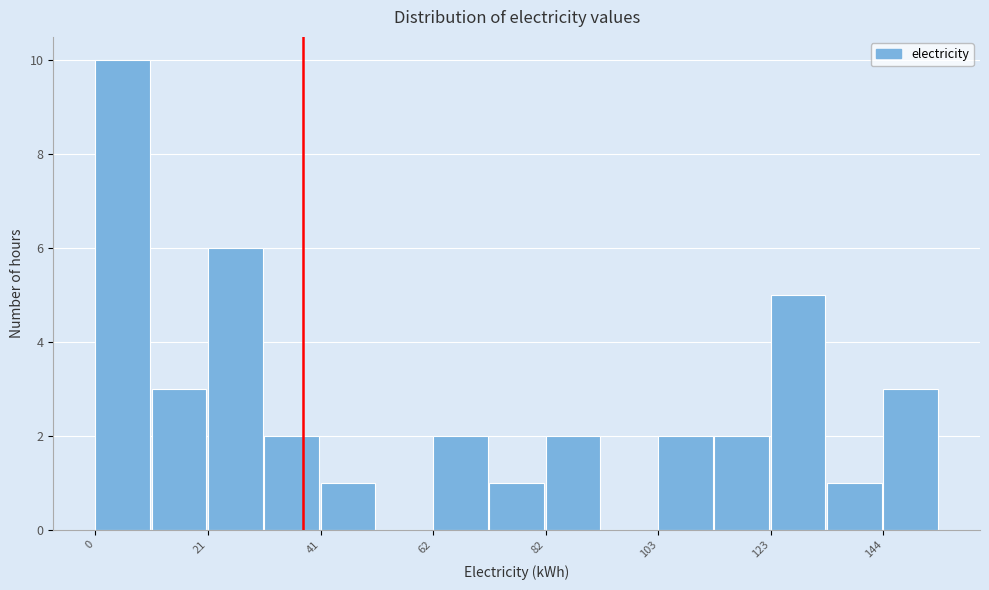

Read against the x-axis, roughly where is the centre of the tallest bar?

5